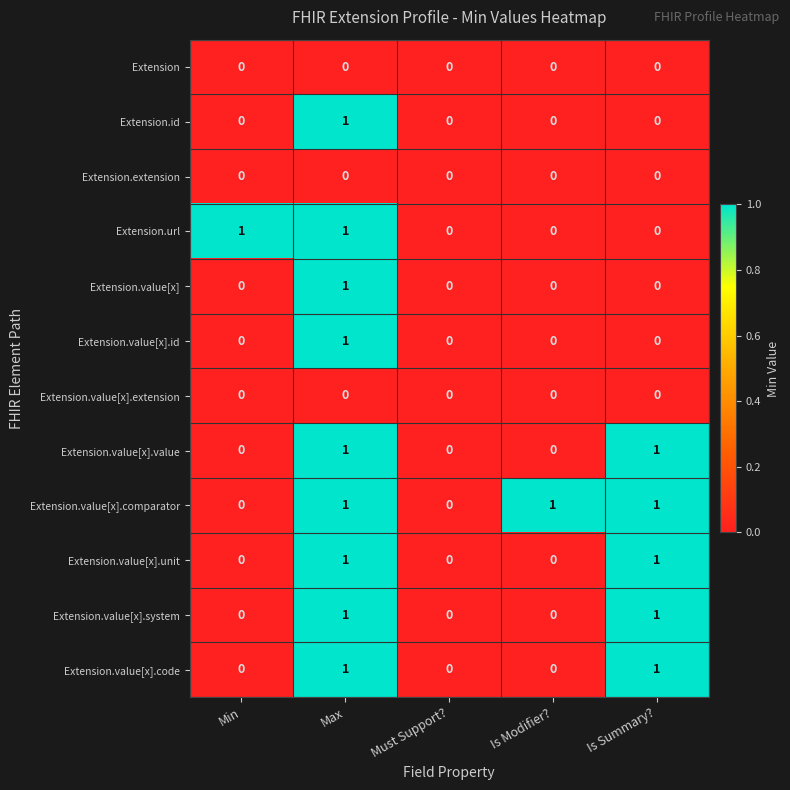

Which series has the largest total across all categories?

Extension.value[x].comparator